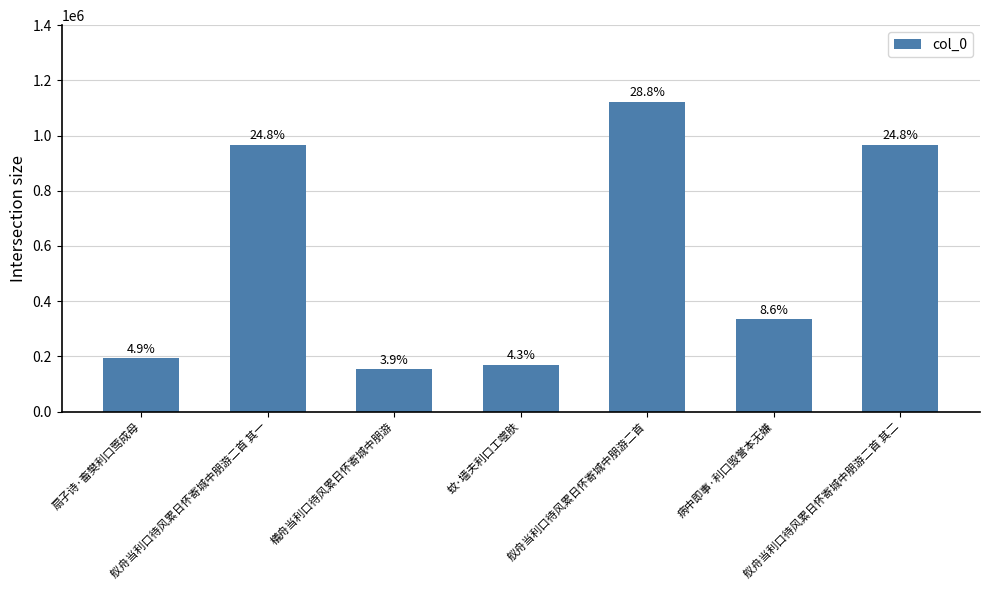

Are the bars horizontal?

No